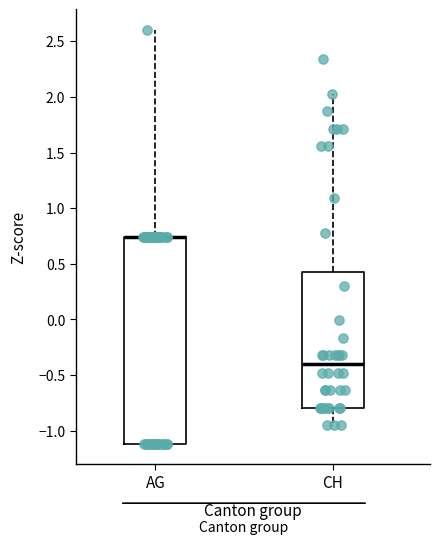

Which box is the tallest, from its lower edge to its upper edge?

AG